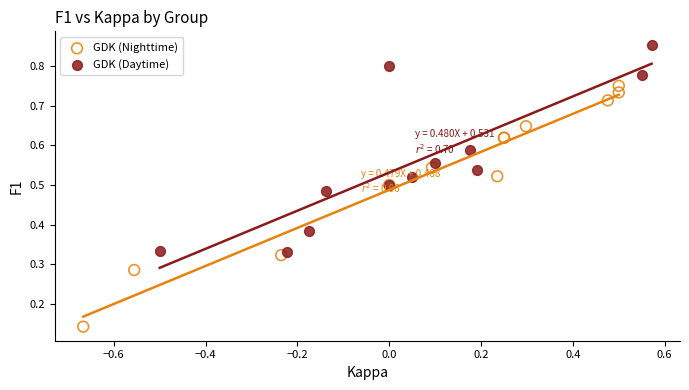

Which series reaches the maximum Y coordinate?

GDK (Daytime)